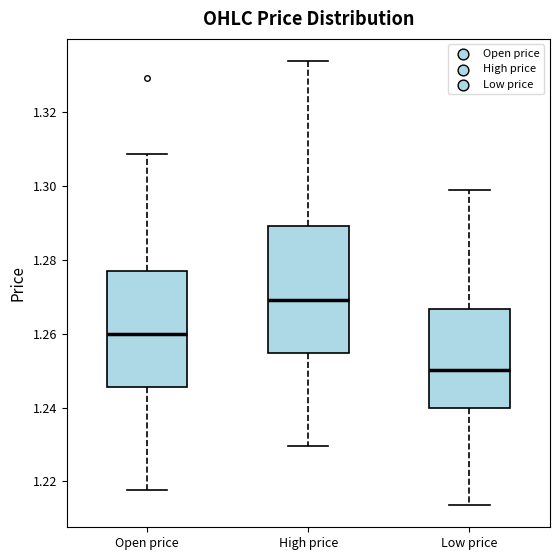

Which box is the tallest, from its lower edge to its upper edge?

High price